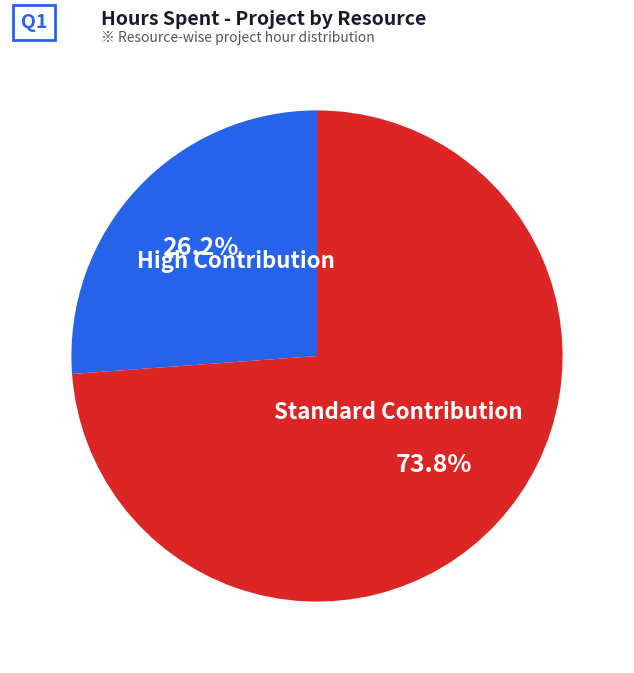

Does any single category account for the majority?

Yes